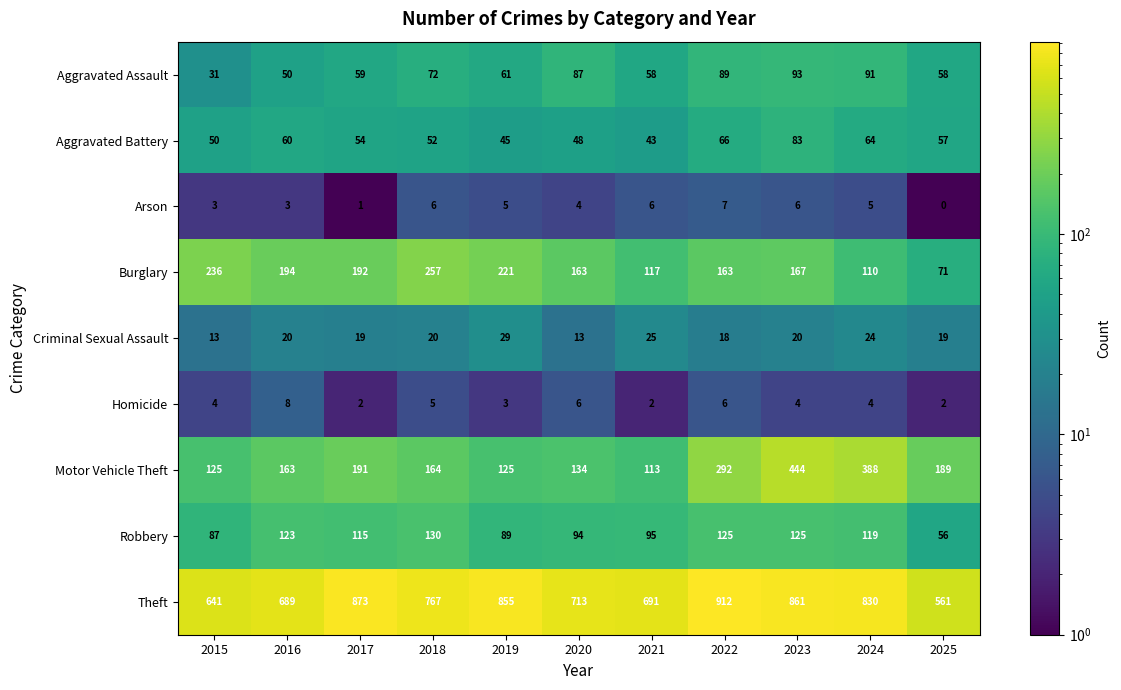

What is the difference between the highest and lowest values at 2016?

686